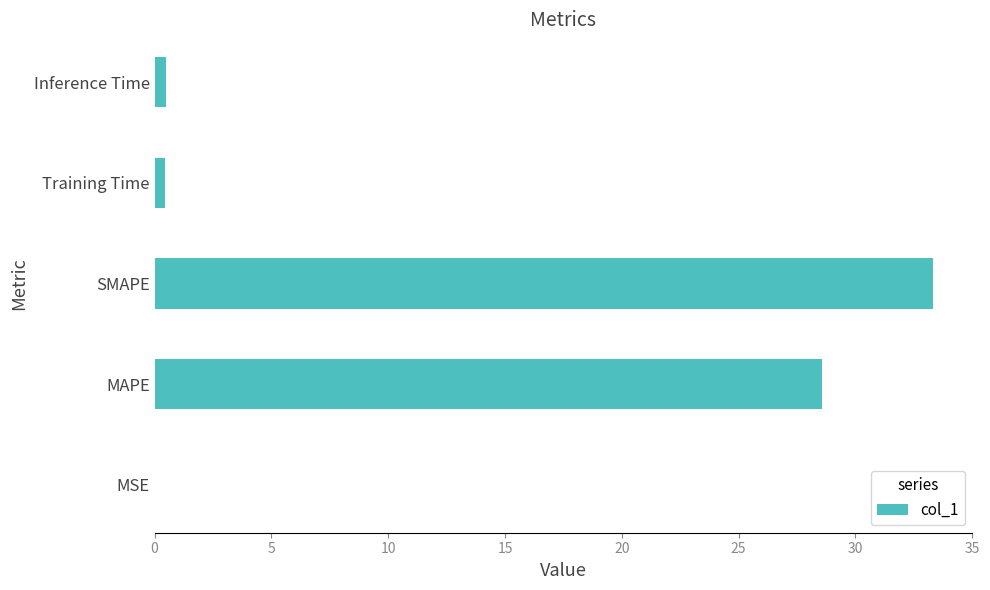

Which has a higher value, SMAPE or Inference Time?

SMAPE